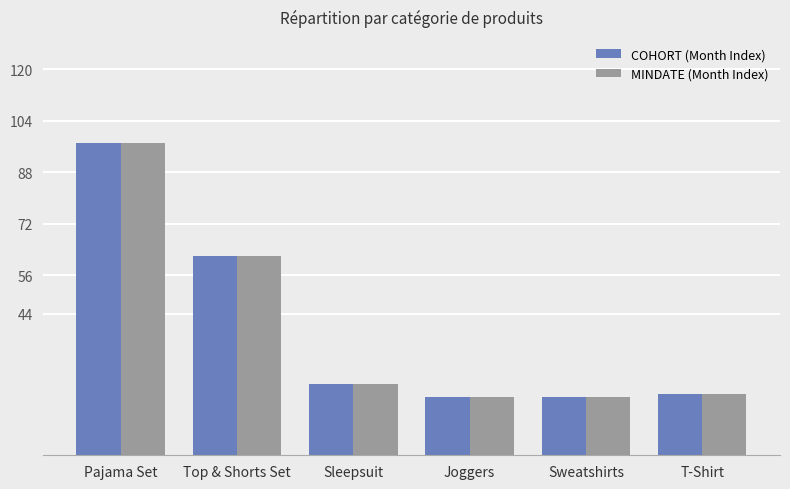

How many groups of bars are there?

6